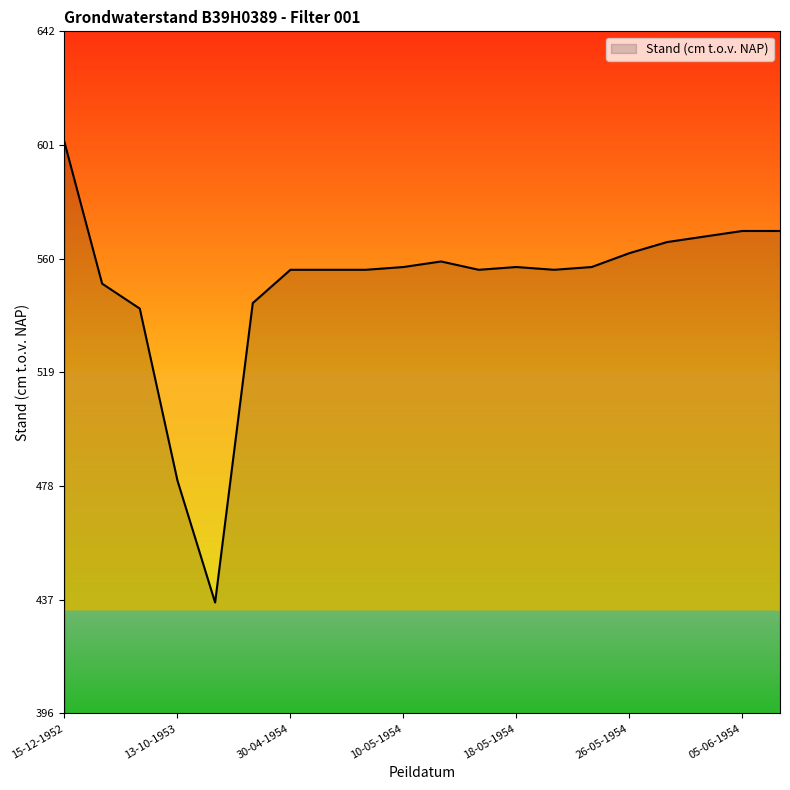

What is the sum of all values?

11001